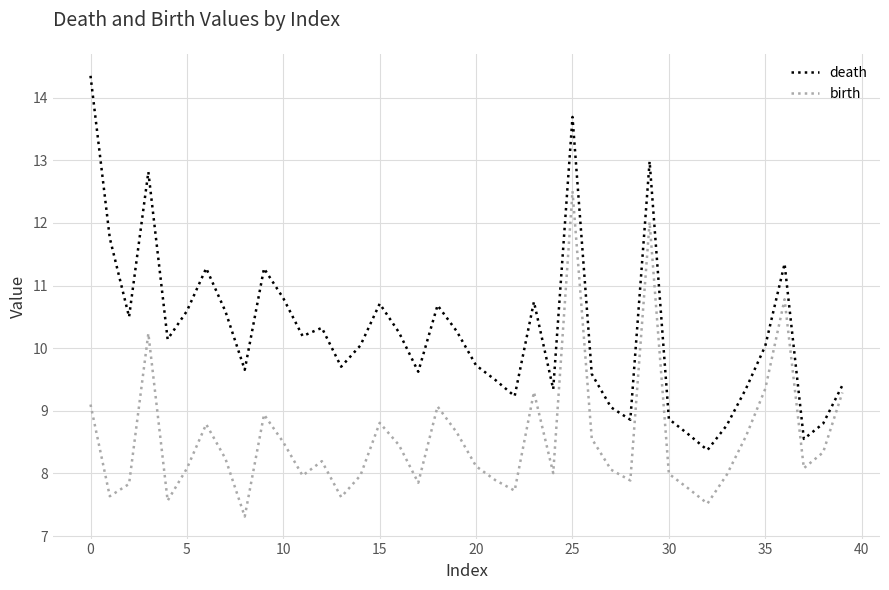

Which series has the largest range (max minus min)?

death